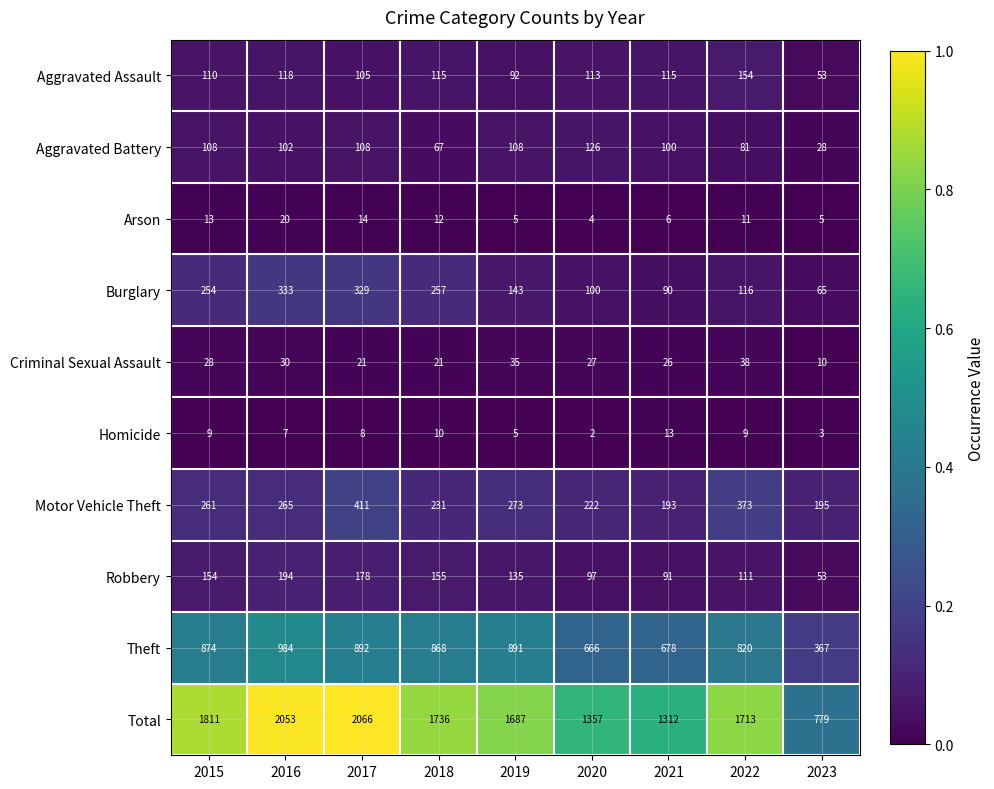

Which series has the largest range (max minus min)?

Total